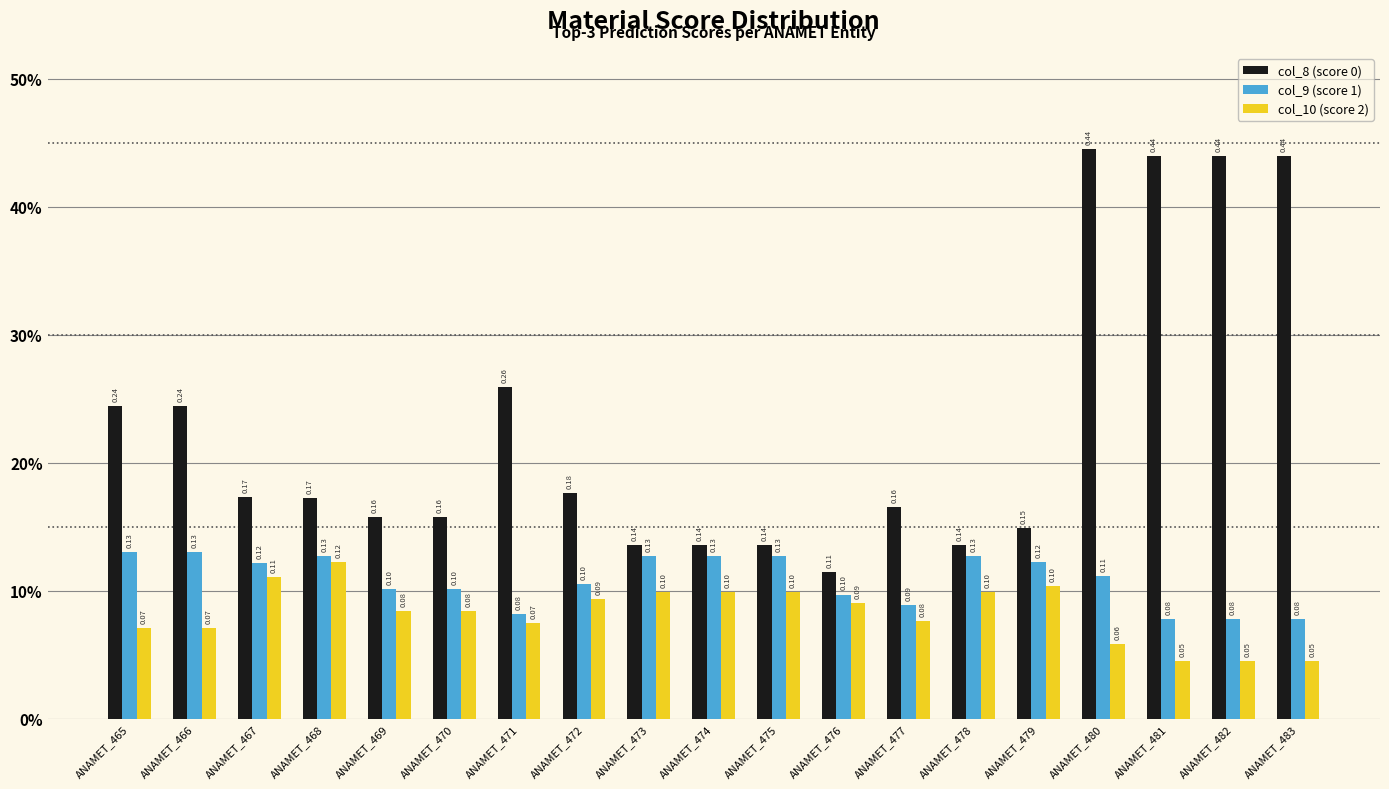

What is the sum of the col_9 (score 1) values at ANAMET_468 and ANAMET_473?

0.3